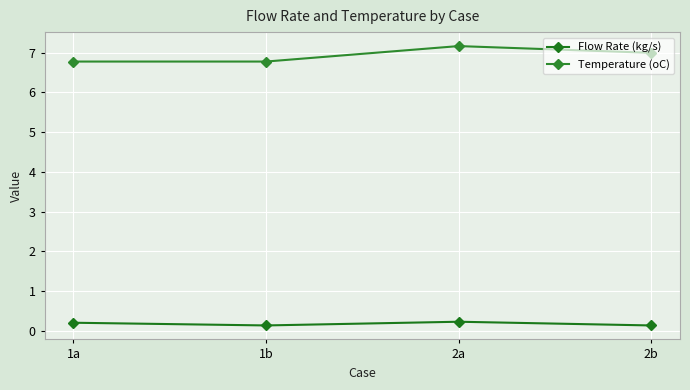

What is the difference between the maximum and minimum values in the Temperature (oC) series?

0.4